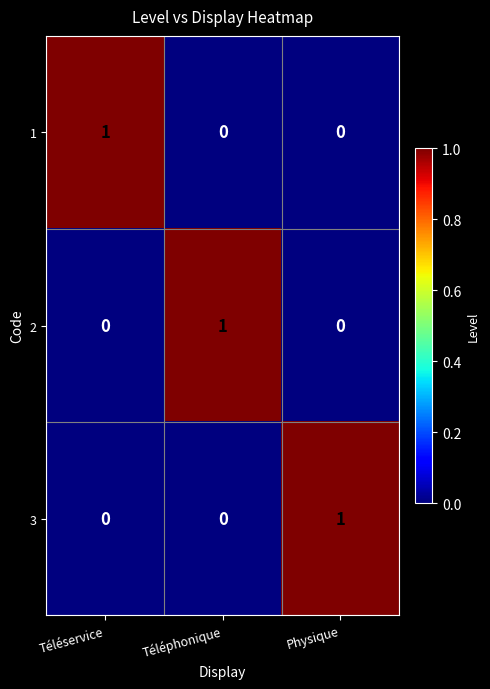

The 2 series shows 0 at Téléservice. True or false?

True